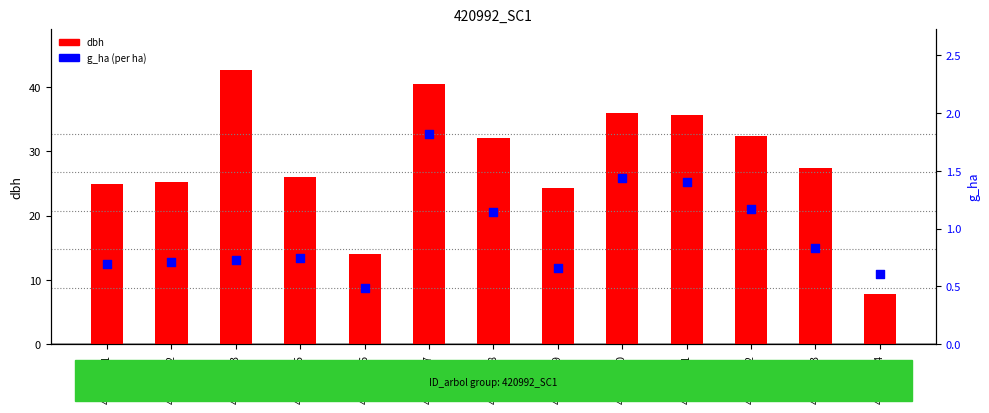

At which category is the sum across all series the highest?

420992003